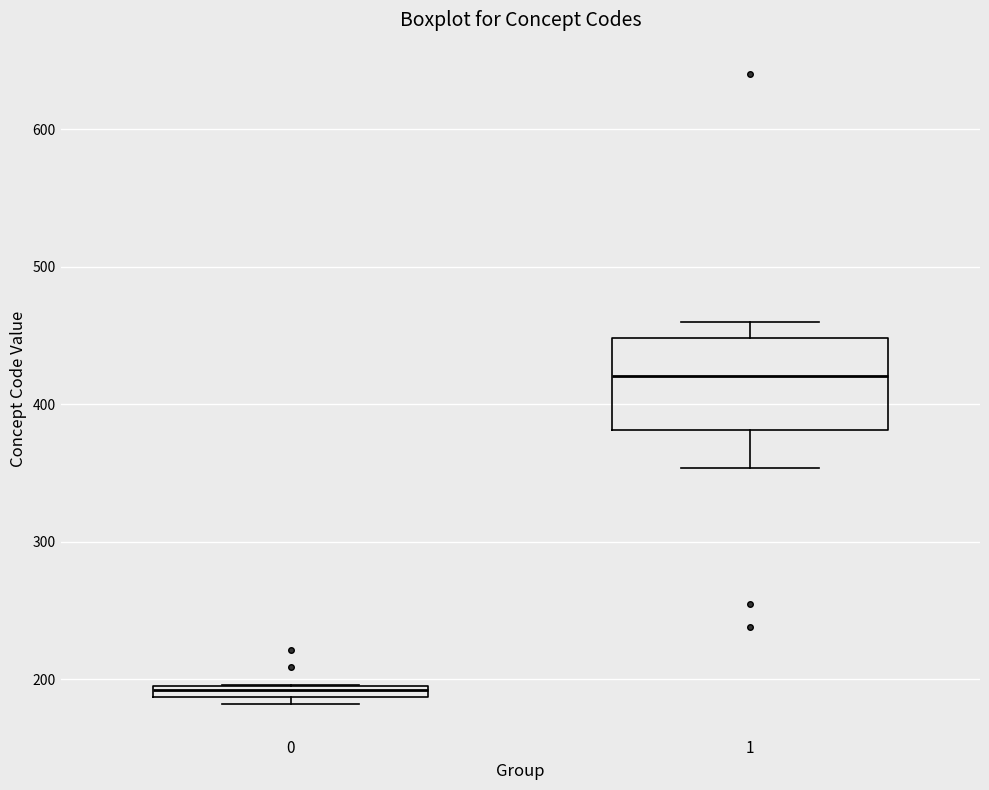

Which box has the highest median line?

1